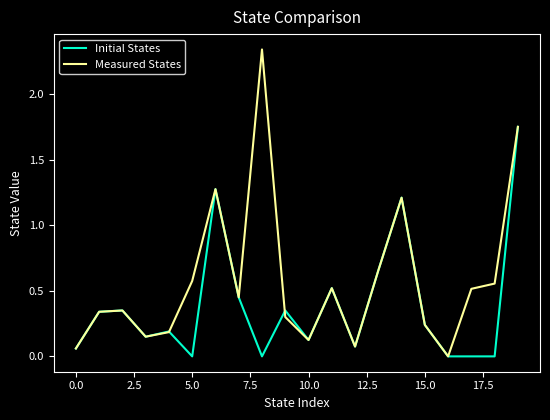

Which series has the largest total across all categories?

Measured States